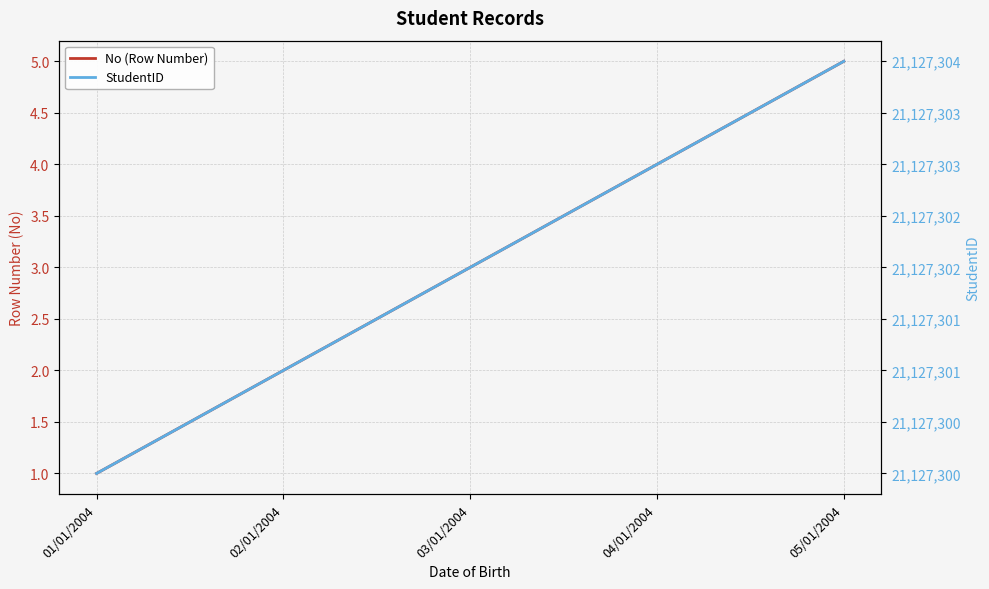

True or false: No (Row Number) and StudentID intersect in this chart.

False